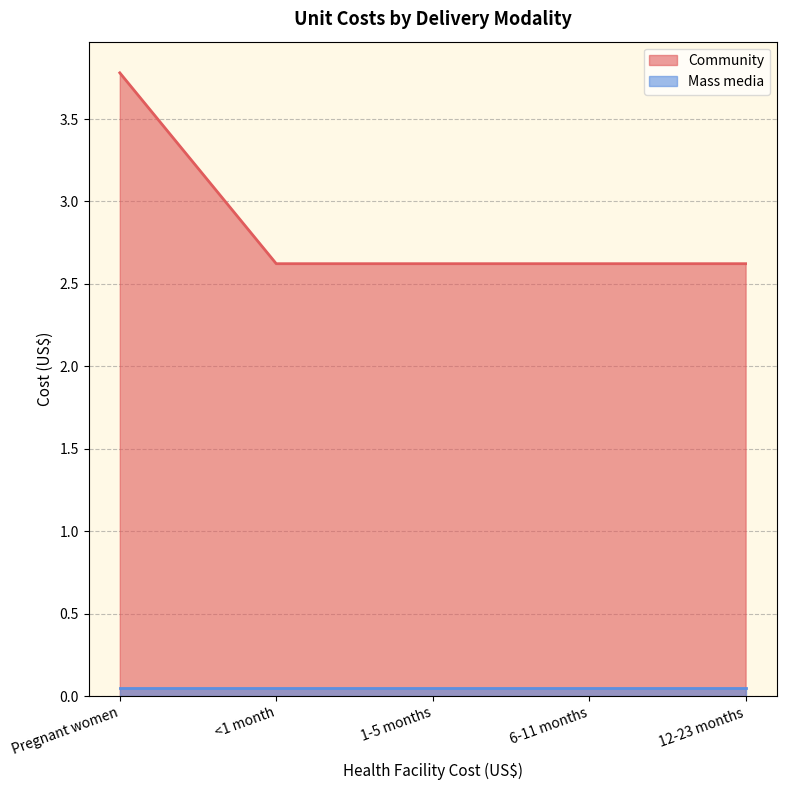

Does the chart have visible grid lines?

Yes